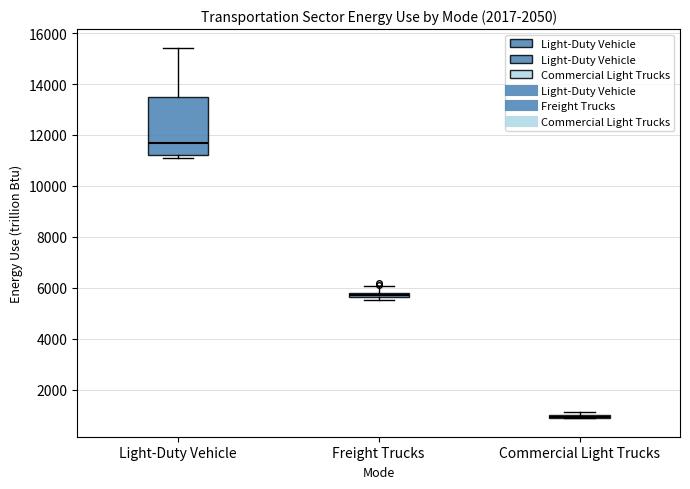

Which box is the tallest, from its lower edge to its upper edge?

Light-Duty Vehicle